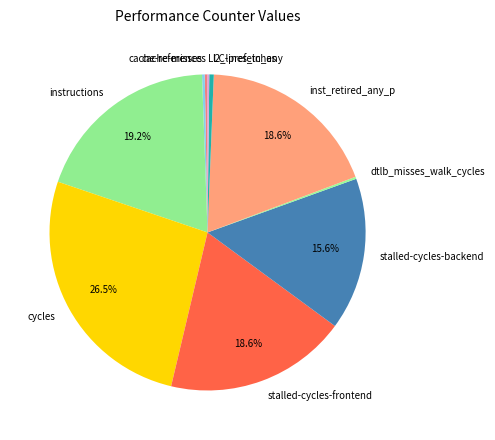

Which has a higher value, cycles or l2_lines_in_any?

cycles